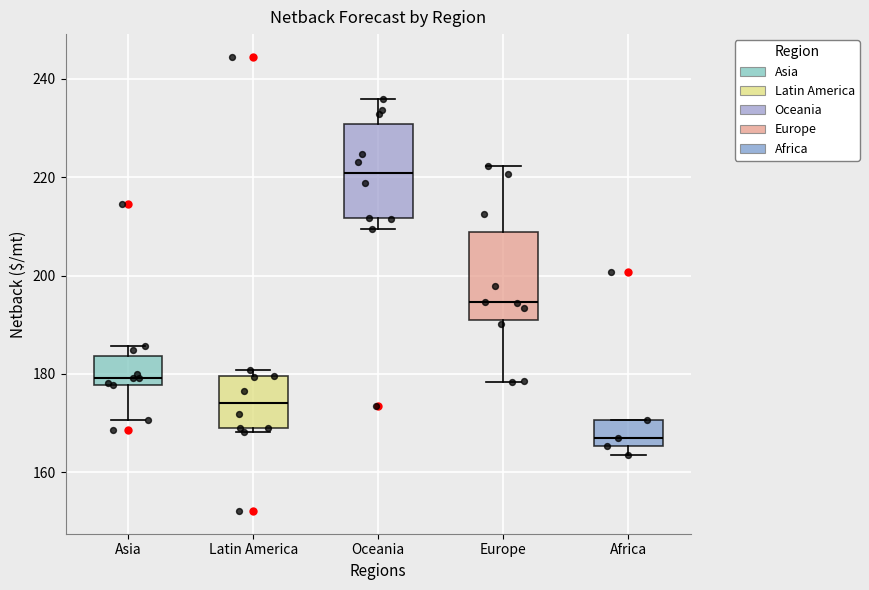

Where is the upper edge of the box for Africa on the y-axis? The values are not printed on the chart, so give them approximately, as read against the axis.

170